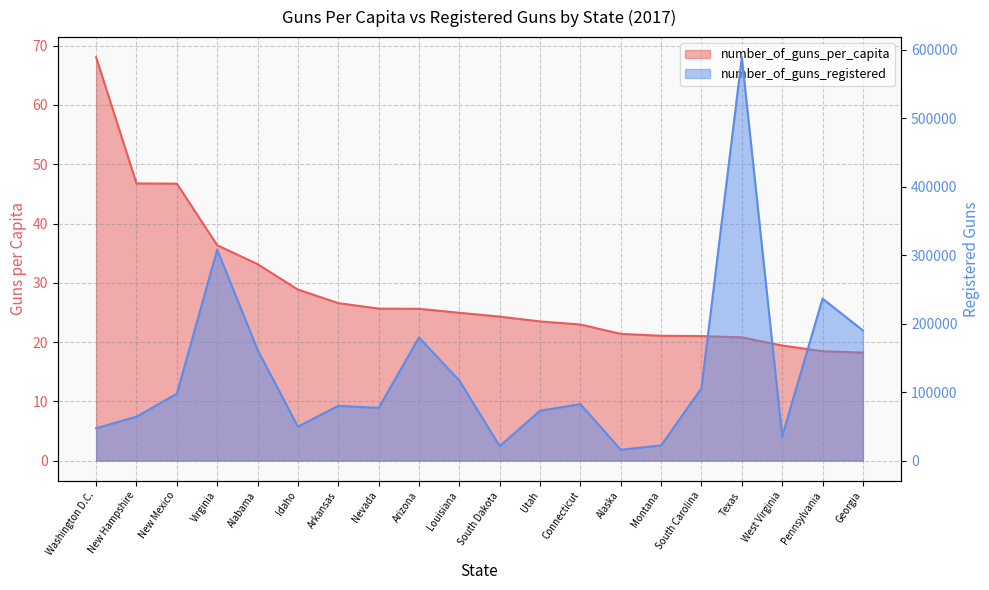

The value of number_of_guns_per_capita at Pennsylvania is 18.4. True or false?

True